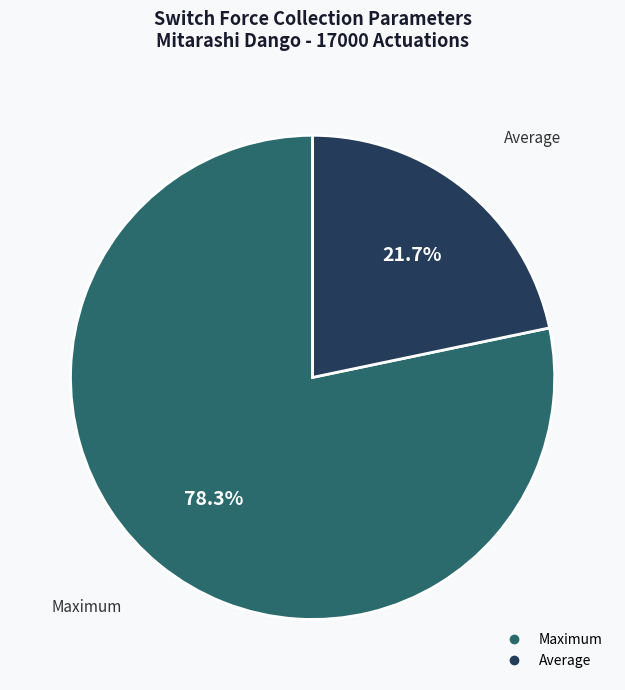

Does any single category account for the majority?

Yes